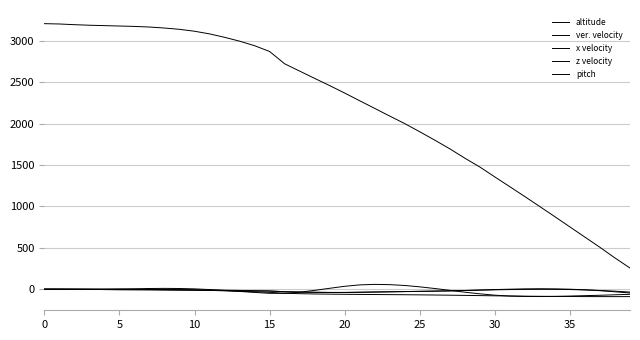

Is this an area chart (filled region under the line)?

No